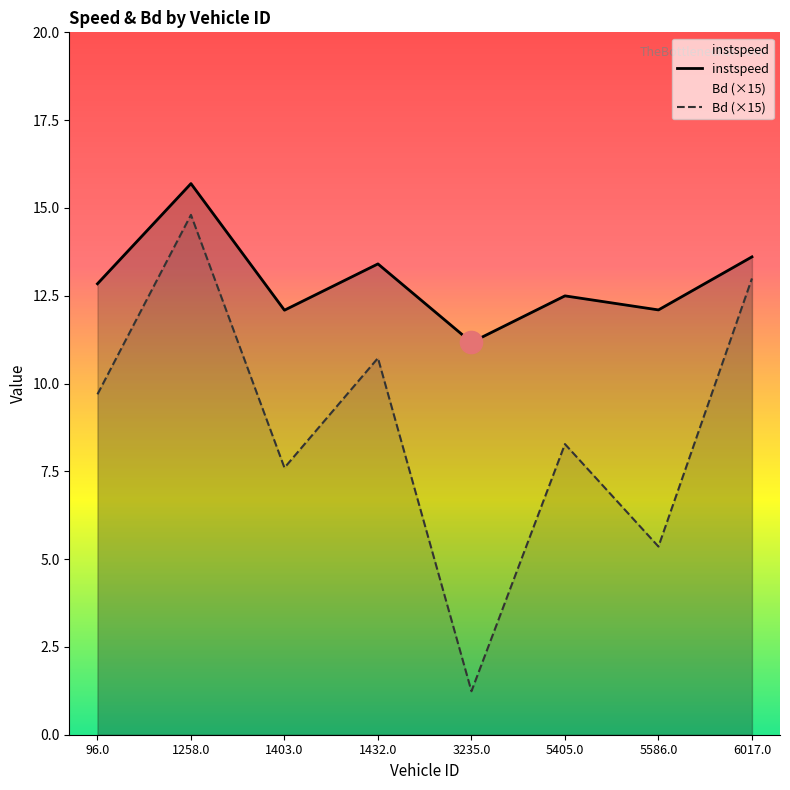

What is the sum of all instspeed values?

103.4